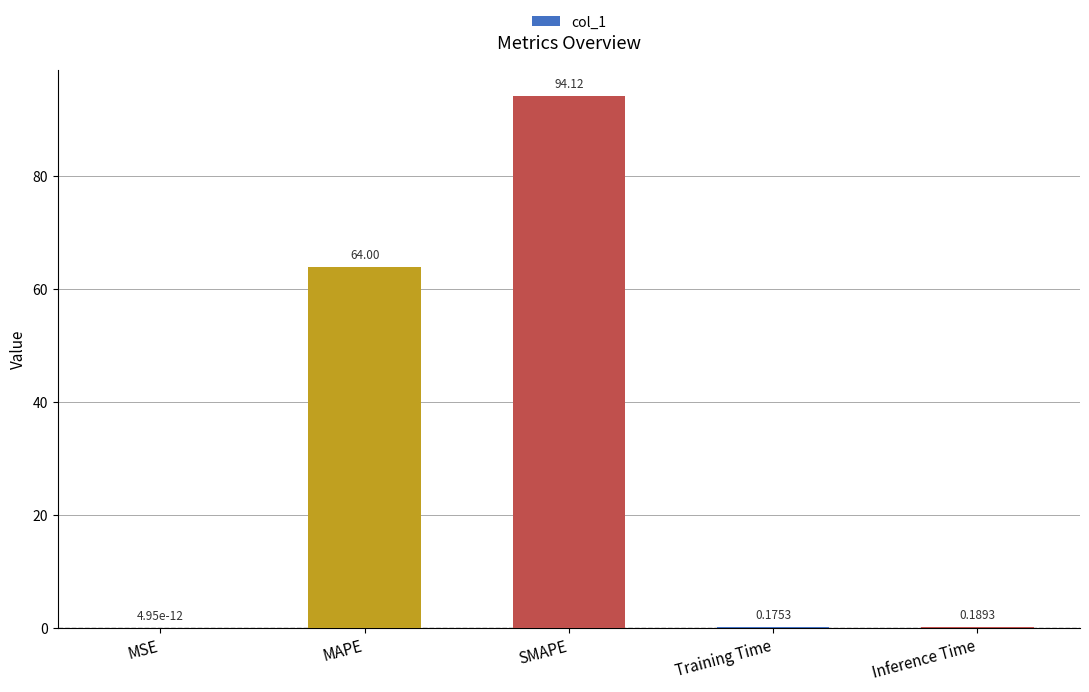

What is the change in value from MSE to Inference Time?

+0.2